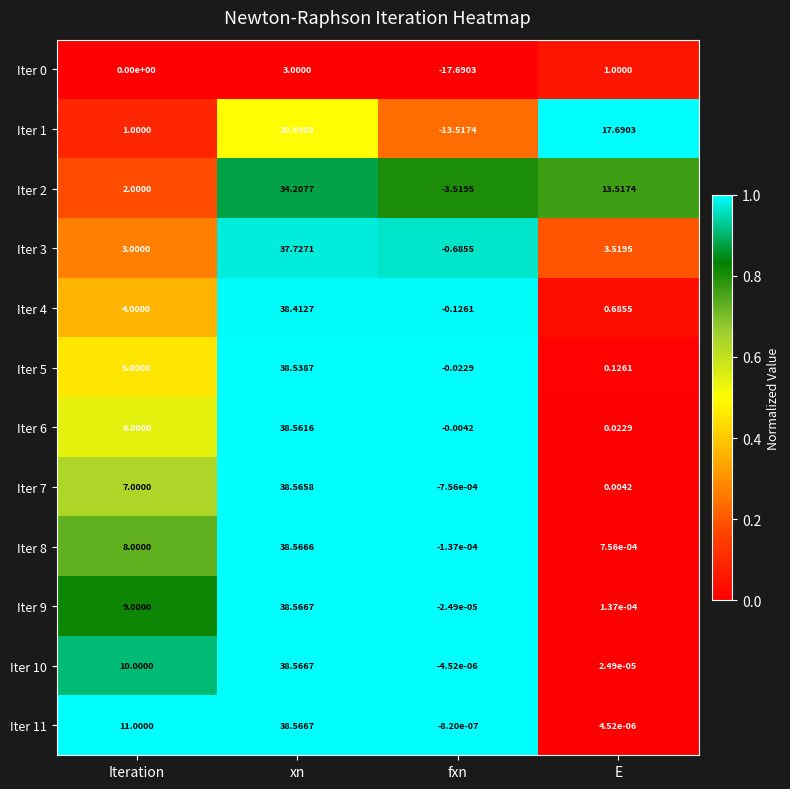

At which category is the sum across all series the highest?

xn